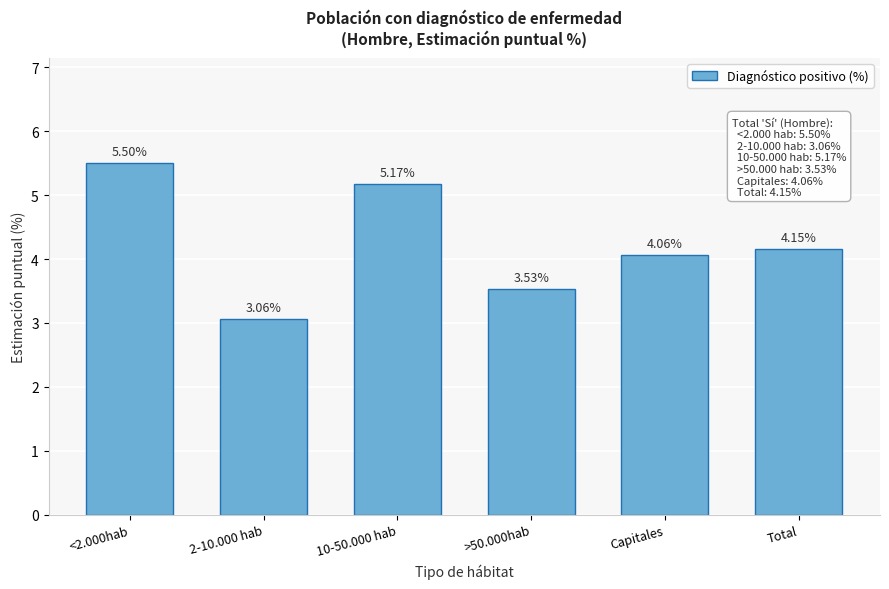

What is the change in value from 2-10.000 hab to 10-50.000 hab?

+2.1